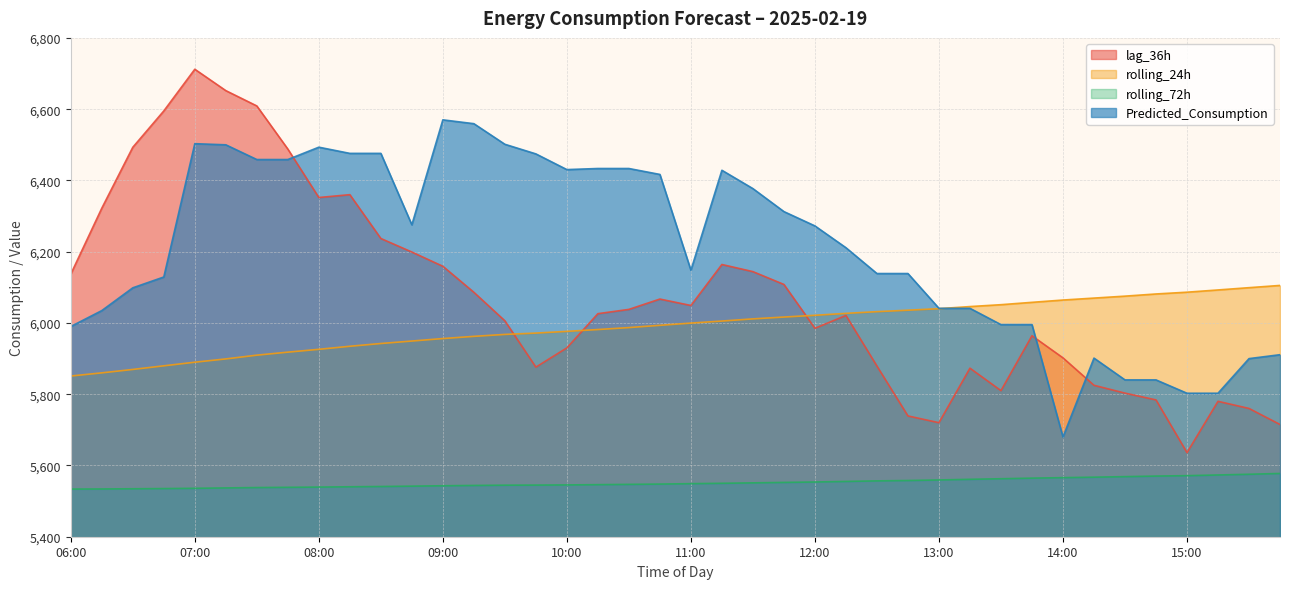

What is the maximum value for rolling_72h?

5577.5